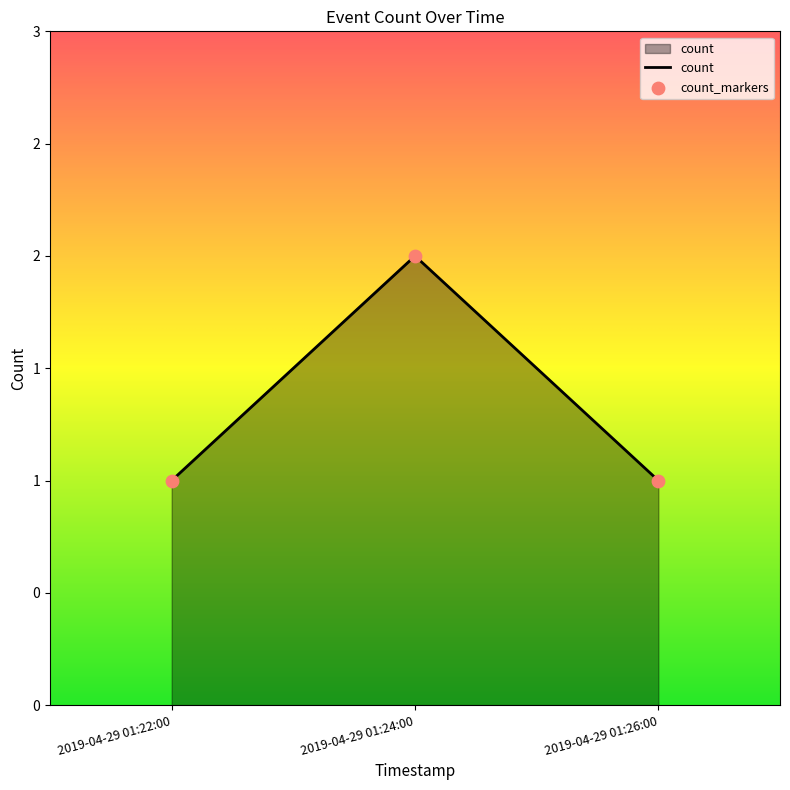

Between 2019-04-29 01:26:00 and 2019-04-29 01:22:00, which is larger?

2019-04-29 01:26:00